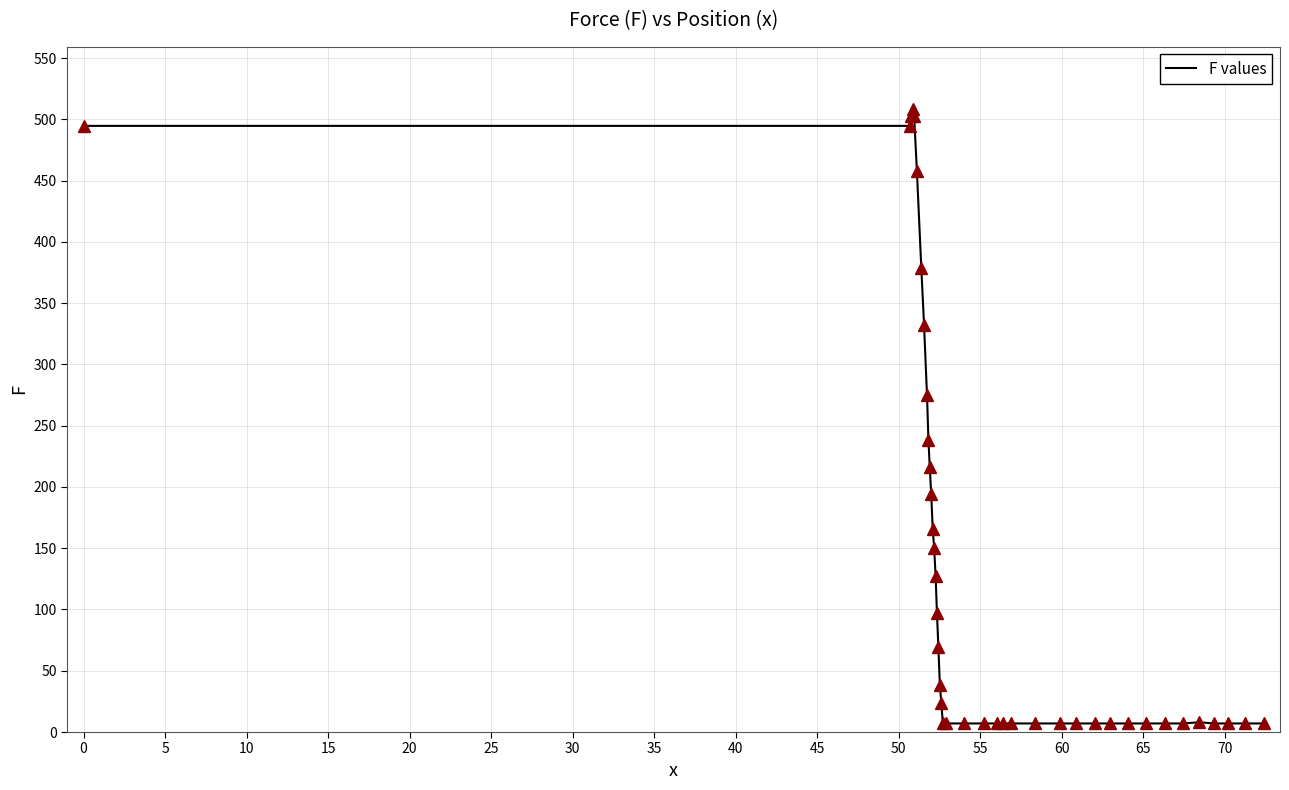

What is the maximum value shown in the chart?

508.3